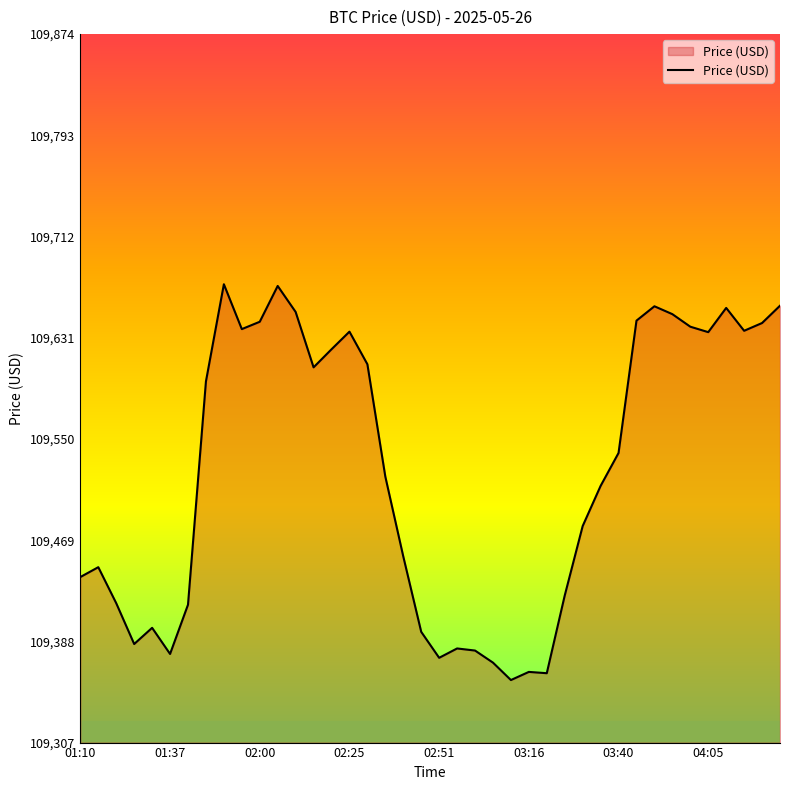

What is the greatest value displayed?

109674.1